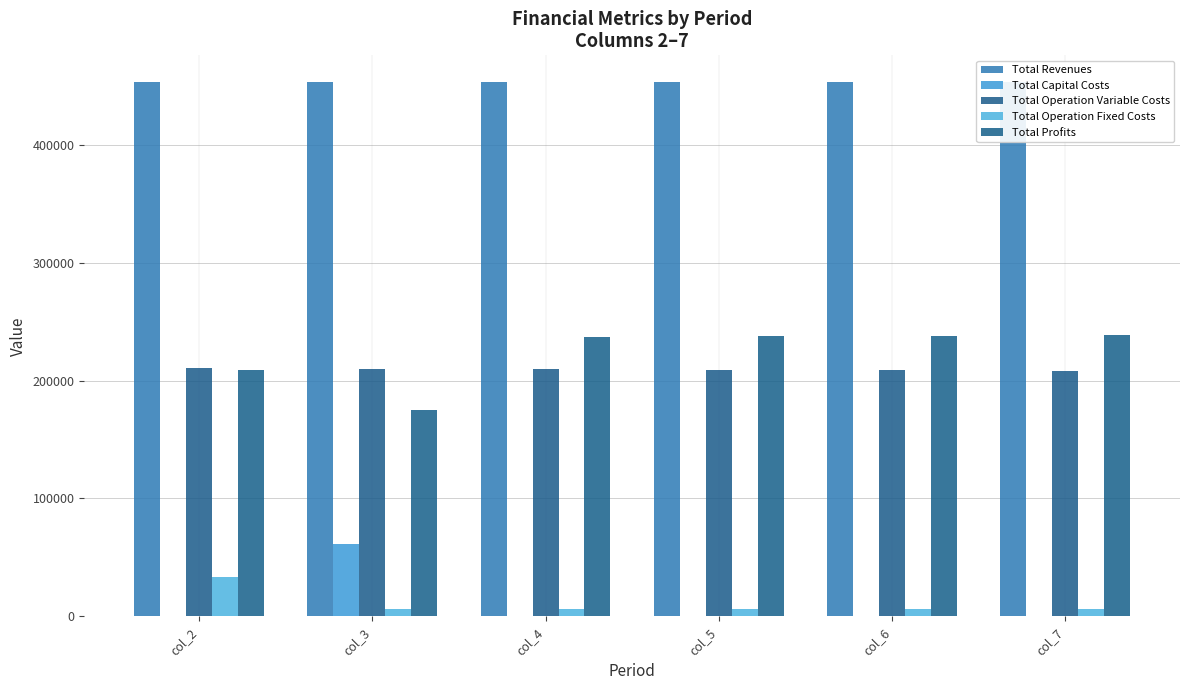

Are the bars grouped side by side (vs. stacked)?

Yes